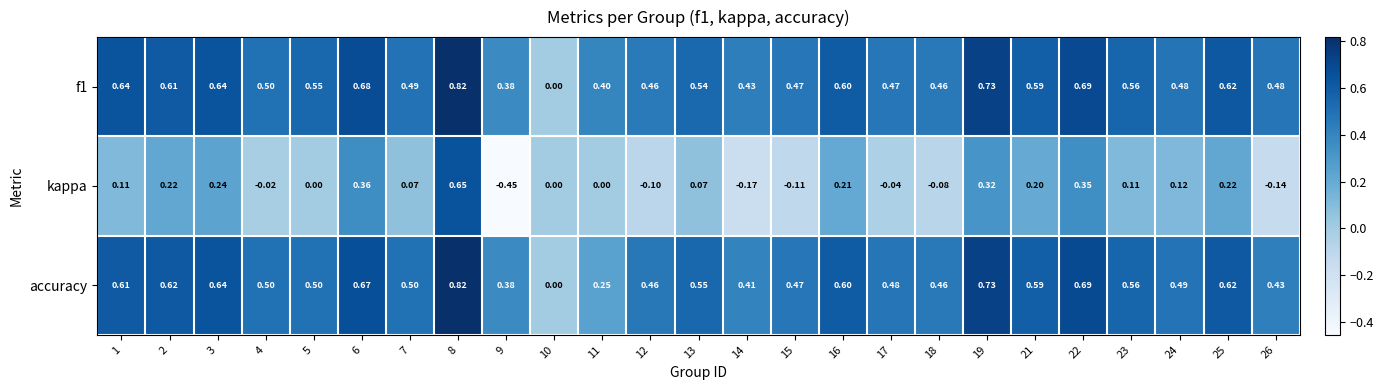

Which series changed the most between 9 and 18?

kappa